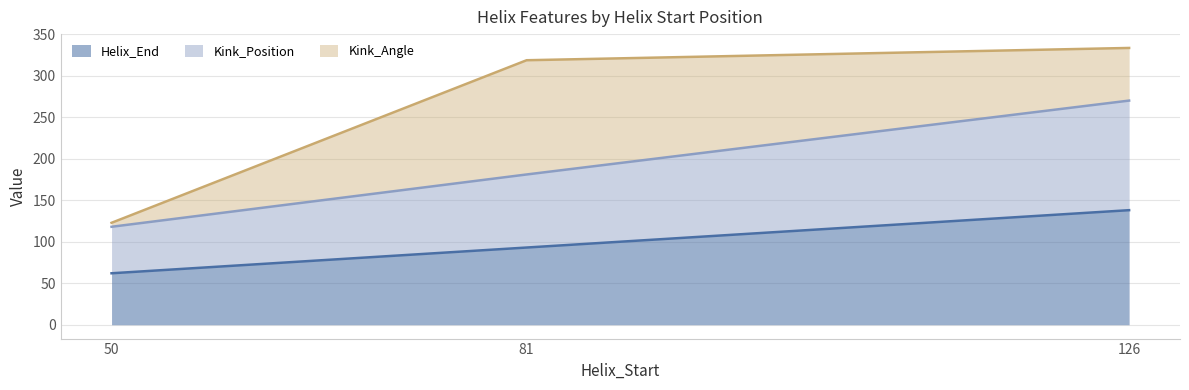

How many lines are shown in the chart?

3